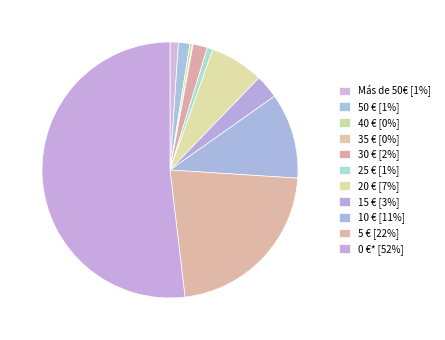

Is 0 €* the majority of the pie?

Yes